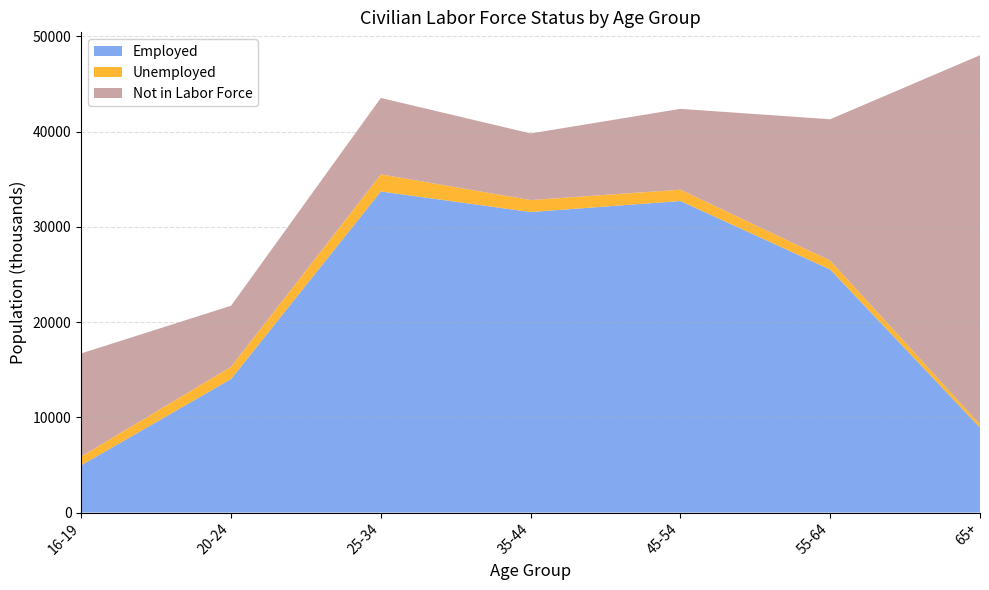

Reading left to right, extract all data points from this chart.

Employed: 16-19=4965	20-24=14027	25-34=33722	35-44=31562	45-54=32720	55-64=25524	65+=8916
Unemployed: 16-19=925	20-24=1286	25-34=1797	35-44=1258	45-54=1189	55-64=941	65+=355
Not in Labor Force: 16-19=10824	20-24=6408	25-34=8027	35-44=6997	45-54=8489	55-64=14843	65+=38763